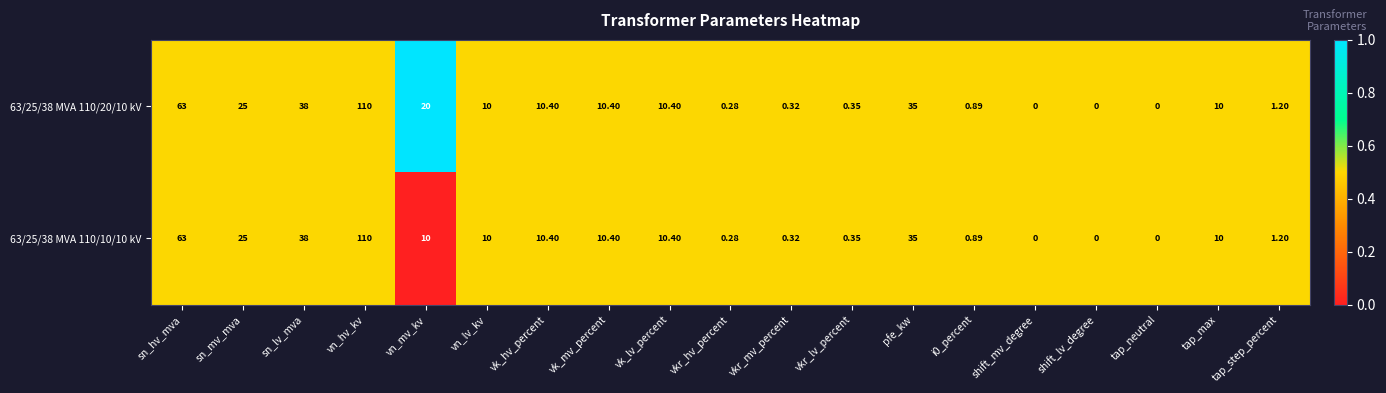

At which label does 63/25/38 MVA 110/20/10 kV first exceed 10?

sn_hv_mva